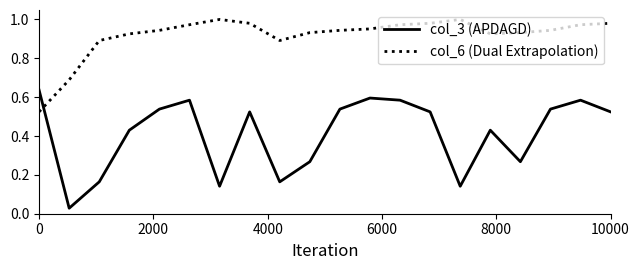

In col_3 (APDAGD), how many points are higher than both neighbors (excluding endpoints)?

5